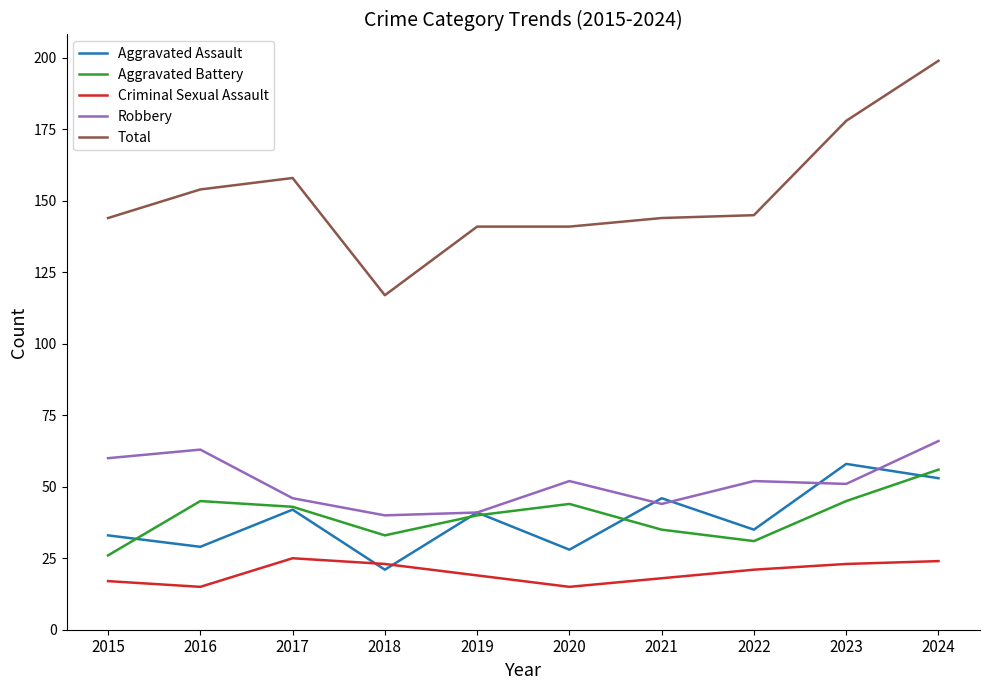

Is this an area chart (filled region under the line)?

No